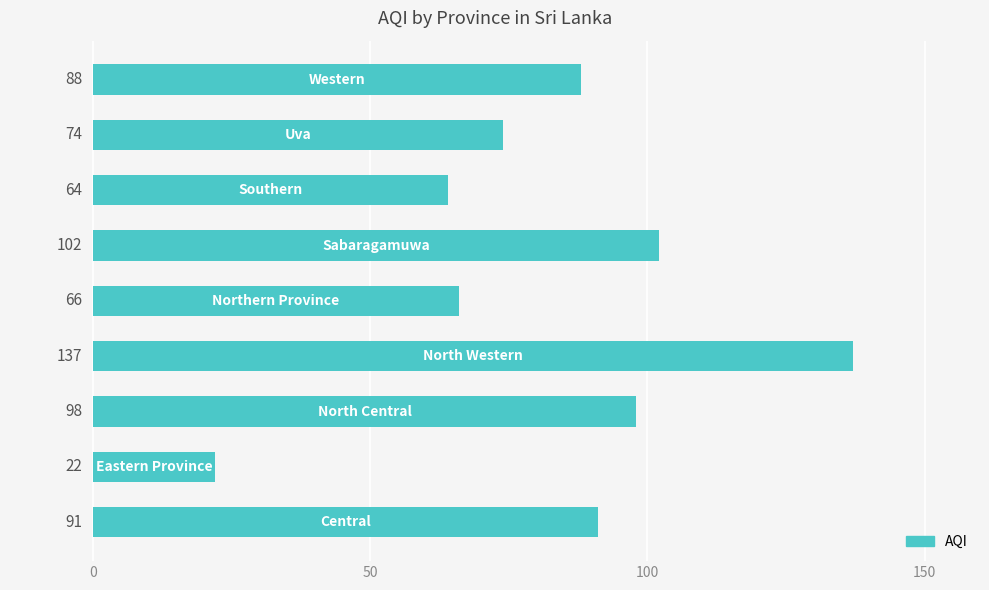

What is the difference between the maximum and minimum values?

115